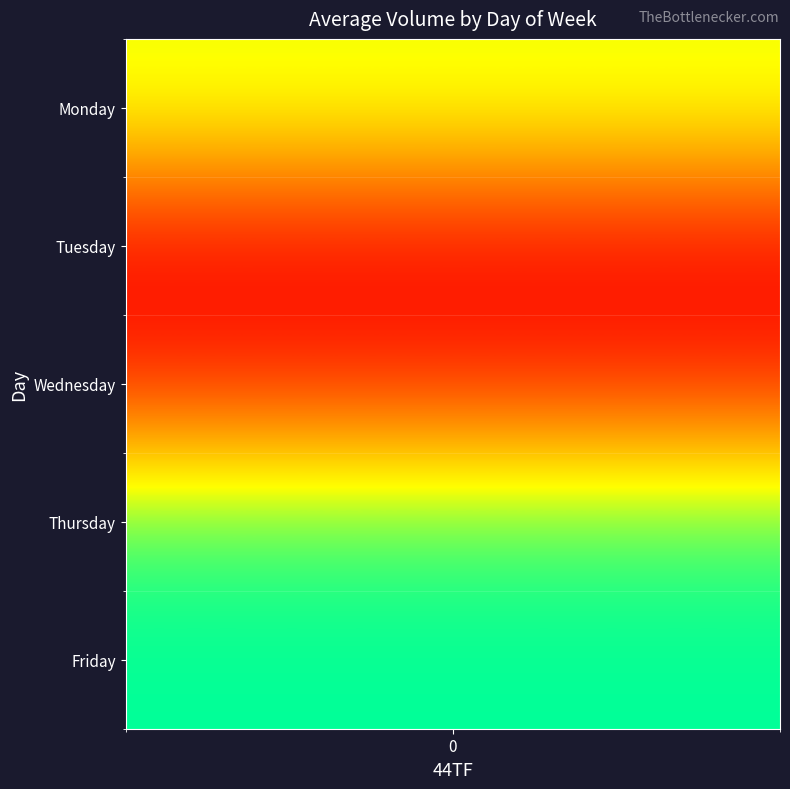

What is the maximum value for Monday?

932204